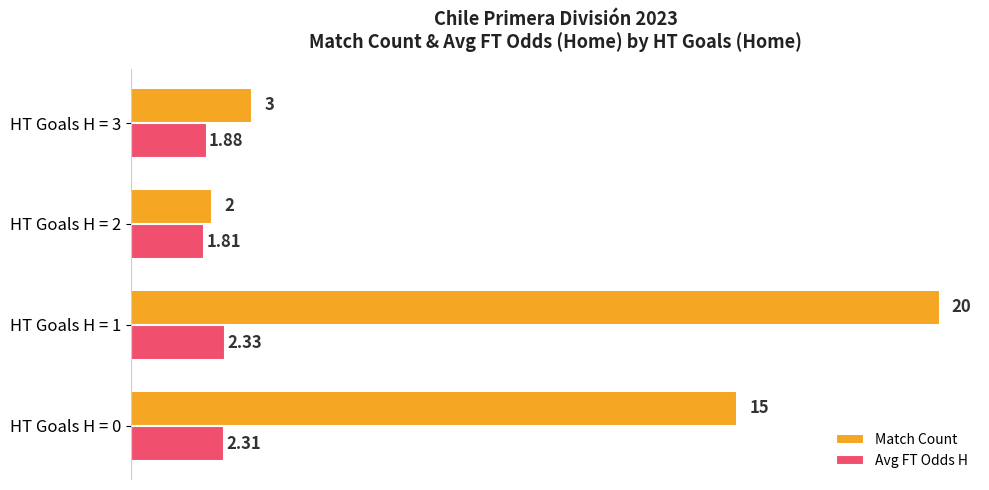

What is the sum of all Match Count values?

40.0